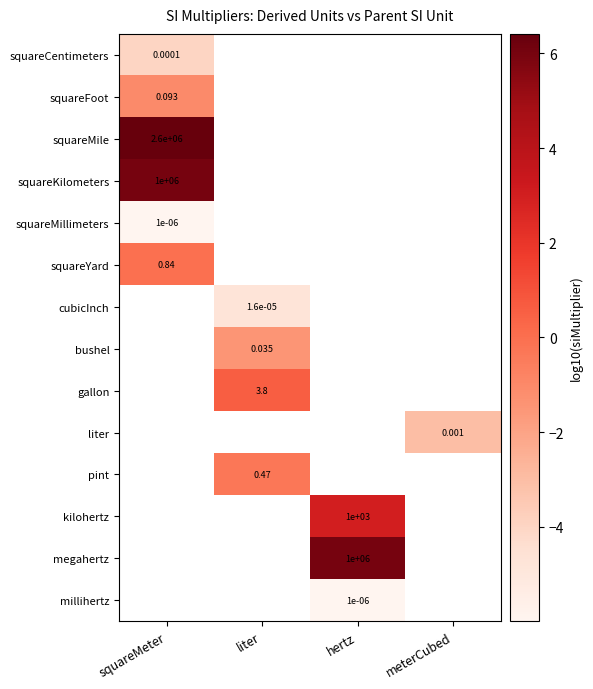

Rank the categories by gallon value from highest to lowest.

squareMeter, liter, hertz, meterCubed